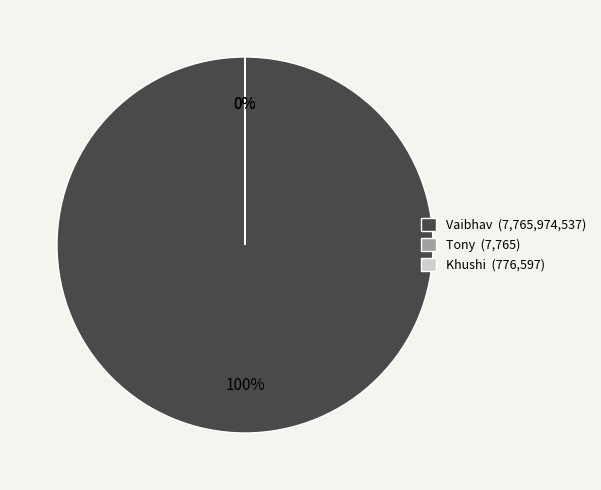

Which category accounts for the majority?

Vaibhav